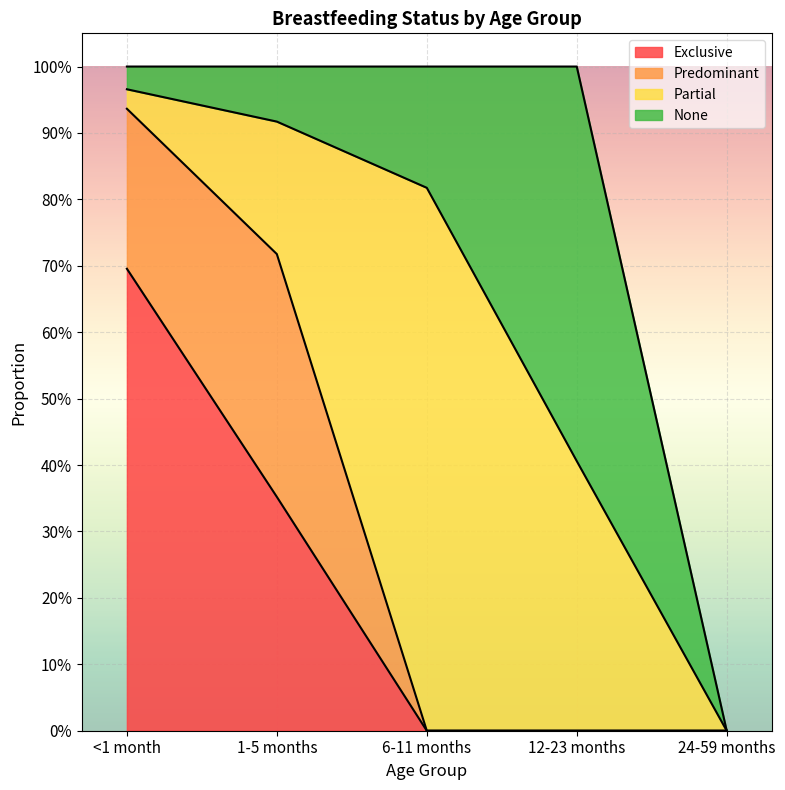

The value of Exclusive at 12-23 months is 0.0. True or false?

True